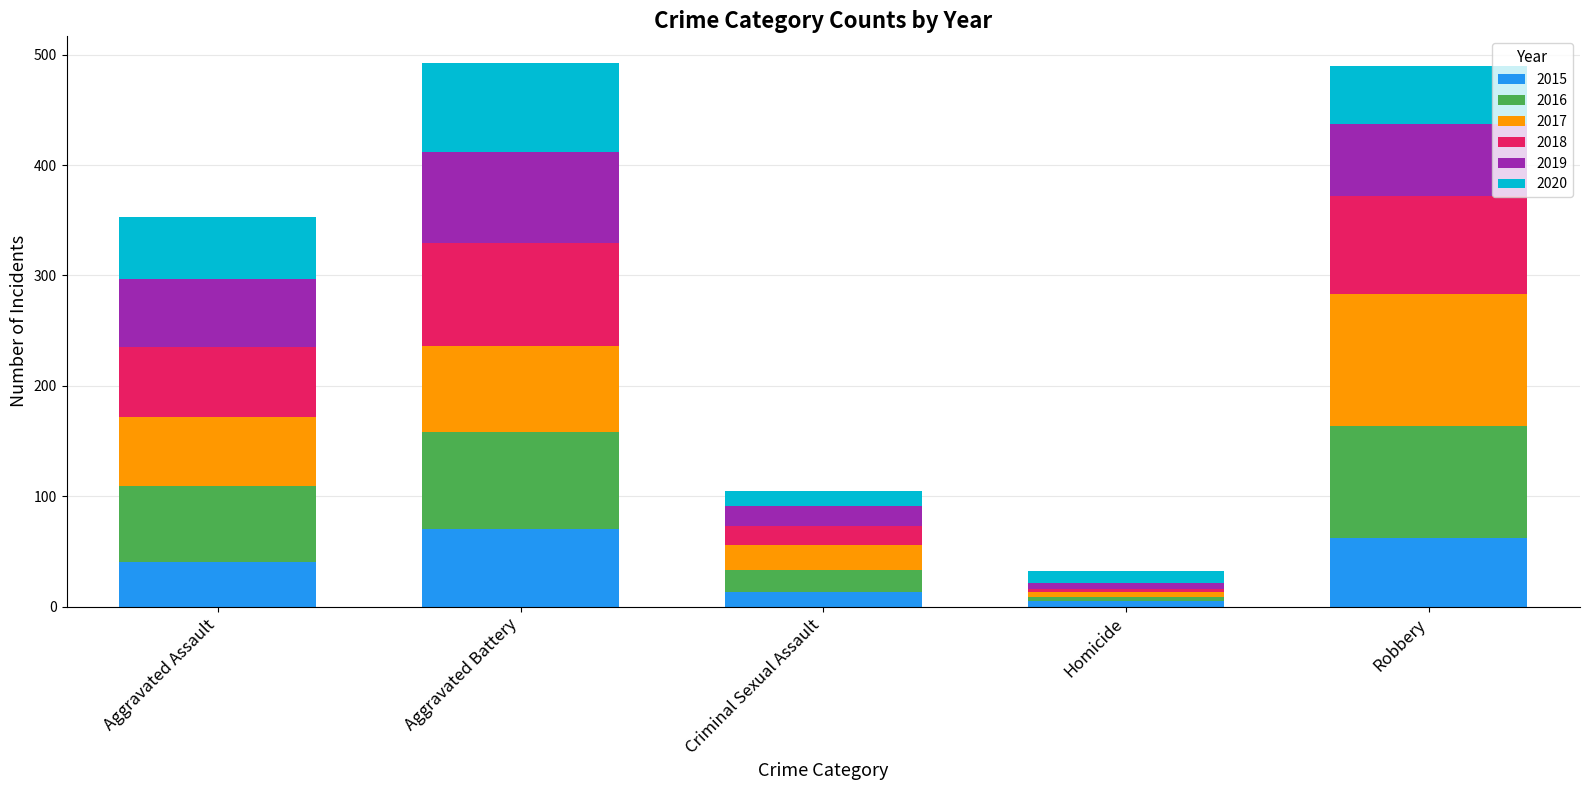

Does the chart contain any negative values?

No